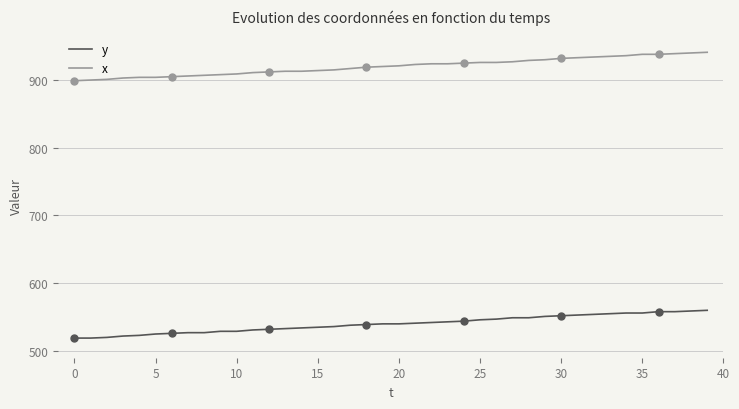

What is the value of the y point at the 2nd from the left?

519